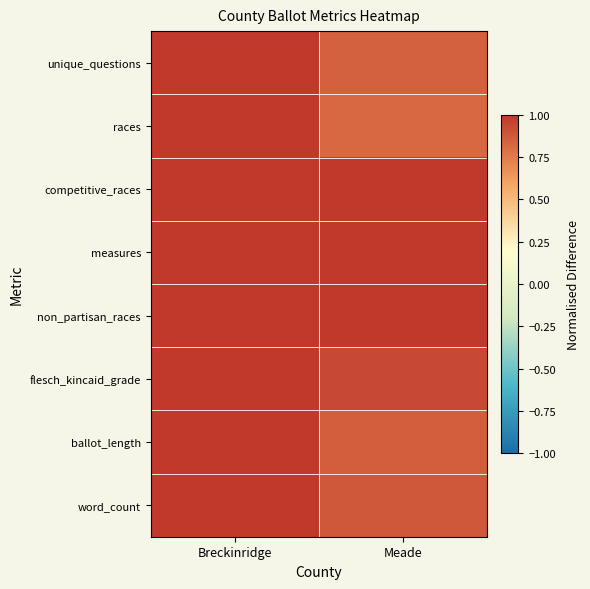

Which category has the highest value across all series?

Breckinridge